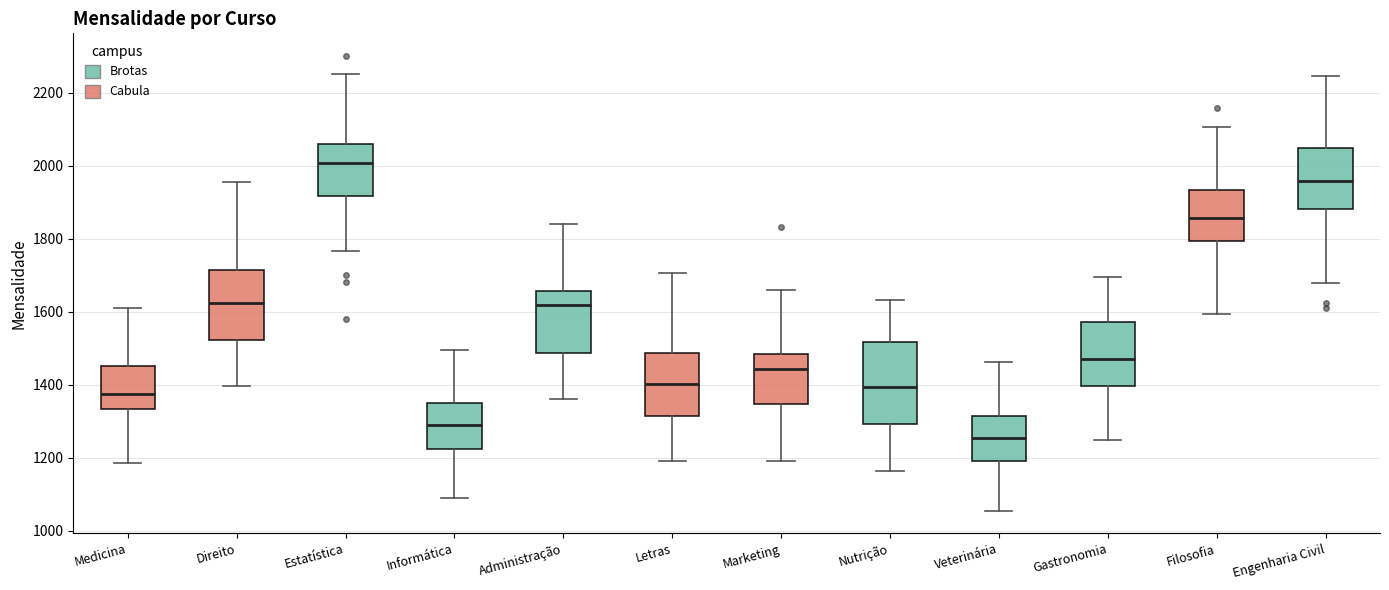

Where does the lower whisker of the box for Marketing end on the y-axis? The values are not printed on the chart, so give them approximately, as read against the axis.

1200